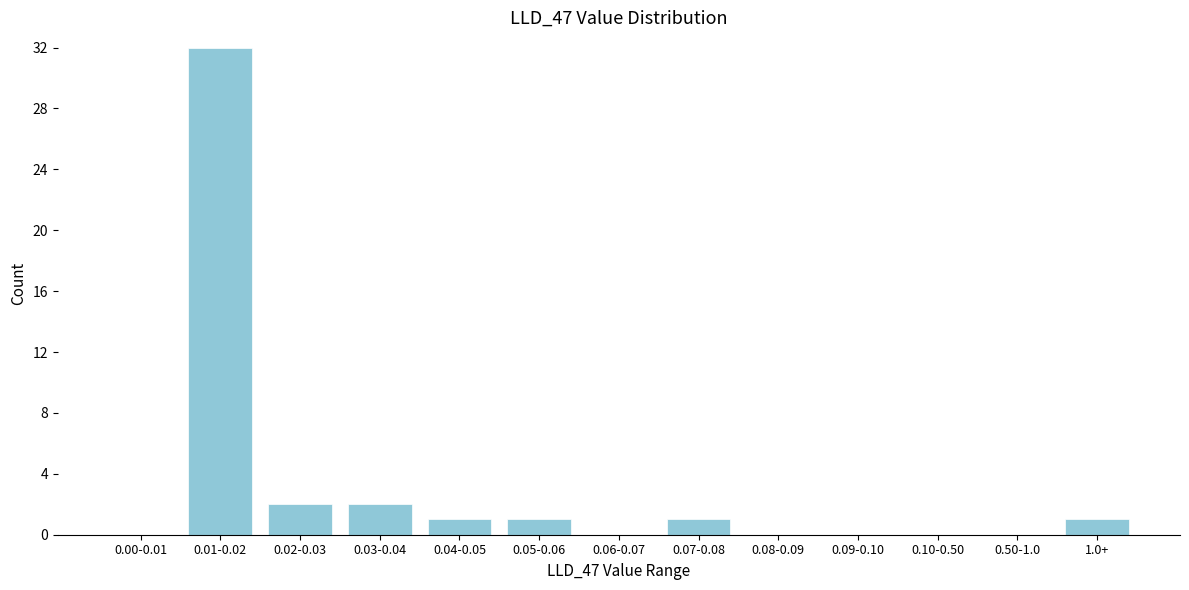

Reading left to right, transcribe all the data shown in this chart.

0.00-0.01=0	0.01-0.02=32	0.02-0.03=2	0.03-0.04=2	0.04-0.05=1	0.05-0.06=1	0.06-0.07=0	0.07-0.08=1	0.08-0.09=0	0.09-0.10=0	0.10-0.50=0	0.50-1.0=0	1.0+=1